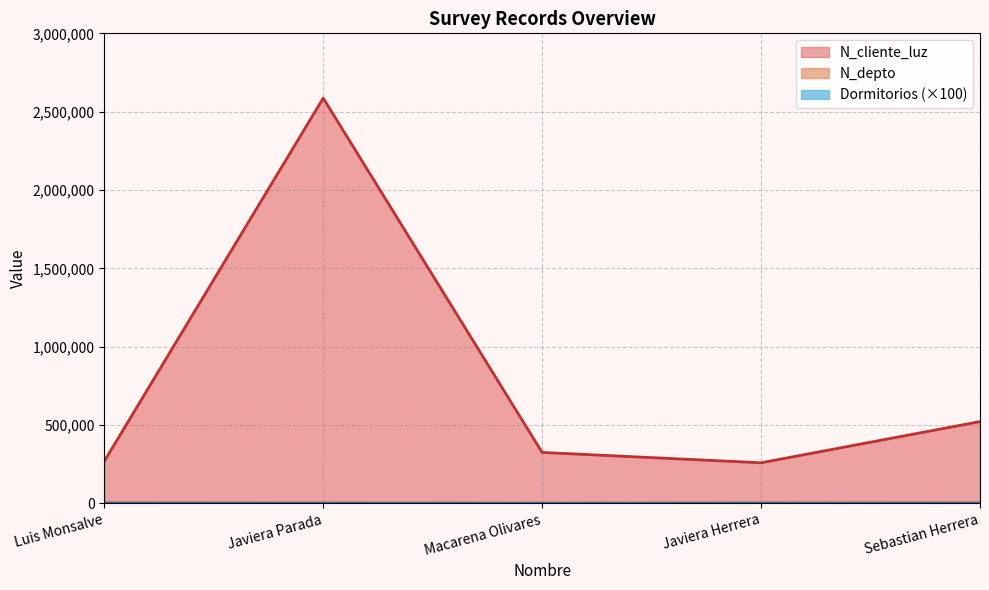

The N_cliente_luz series shows 324732 at Macarena Olivares. True or false?

True